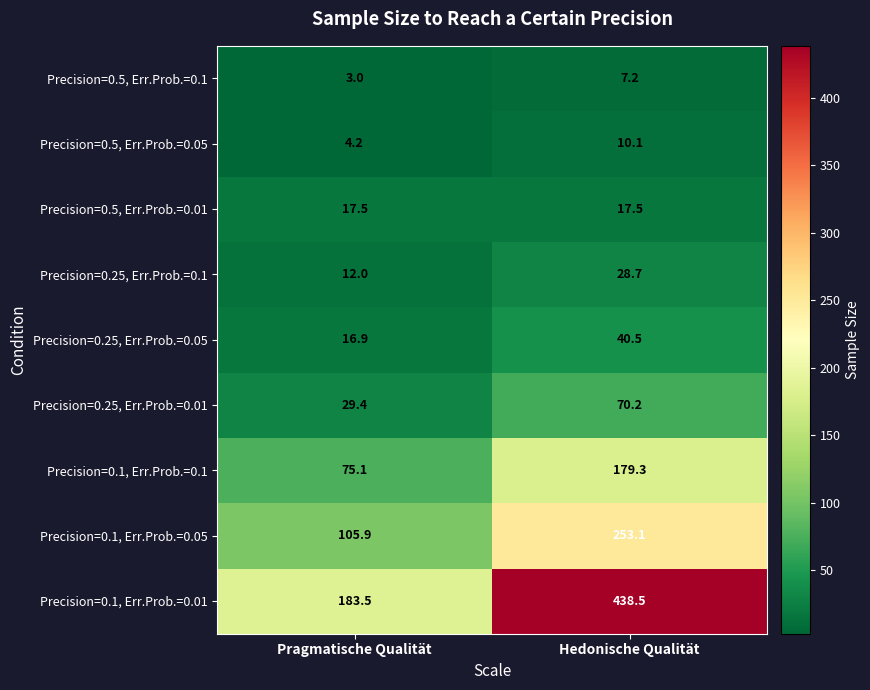

Rank the series at Hedonische Qualität from highest to lowest value.

Precision=0.1, Err.Prob.=0.01, Precision=0.1, Err.Prob.=0.05, Precision=0.1, Err.Prob.=0.1, Precision=0.25, Err.Prob.=0.01, Precision=0.25, Err.Prob.=0.05, Precision=0.25, Err.Prob.=0.1, Precision=0.5, Err.Prob.=0.01, Precision=0.5, Err.Prob.=0.05, Precision=0.5, Err.Prob.=0.1